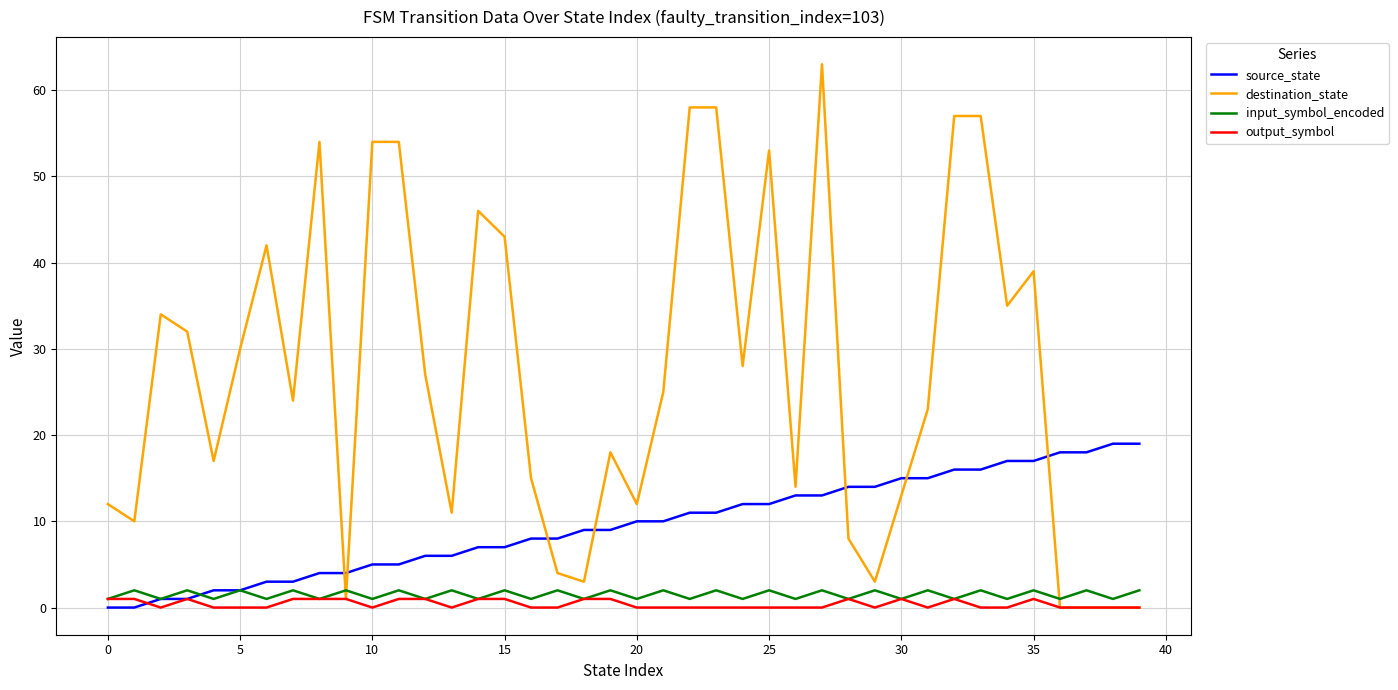

Which series has the widest spread of values?

destination_state